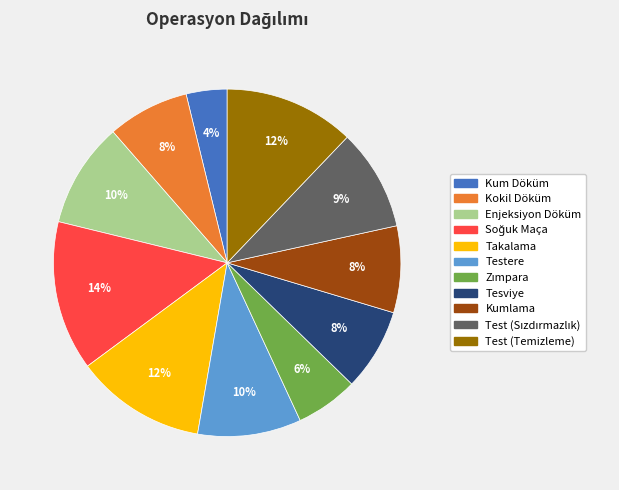

To the nearest percent, what is the difference between the Kokil Döküm and Enjeksiyon Döküm slice percentages?

2%